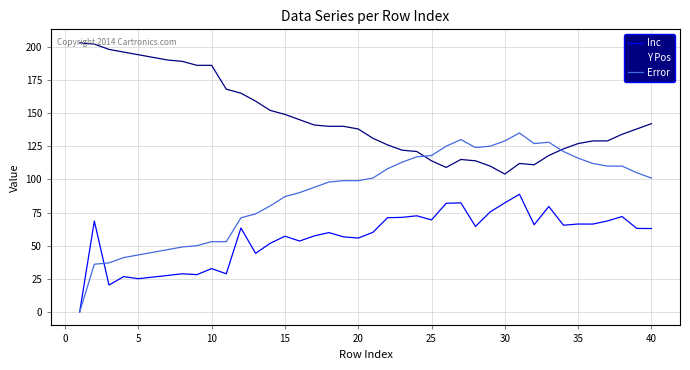

Rank the series by their average value, from lowest to highest.

Inc, Error, Y Pos